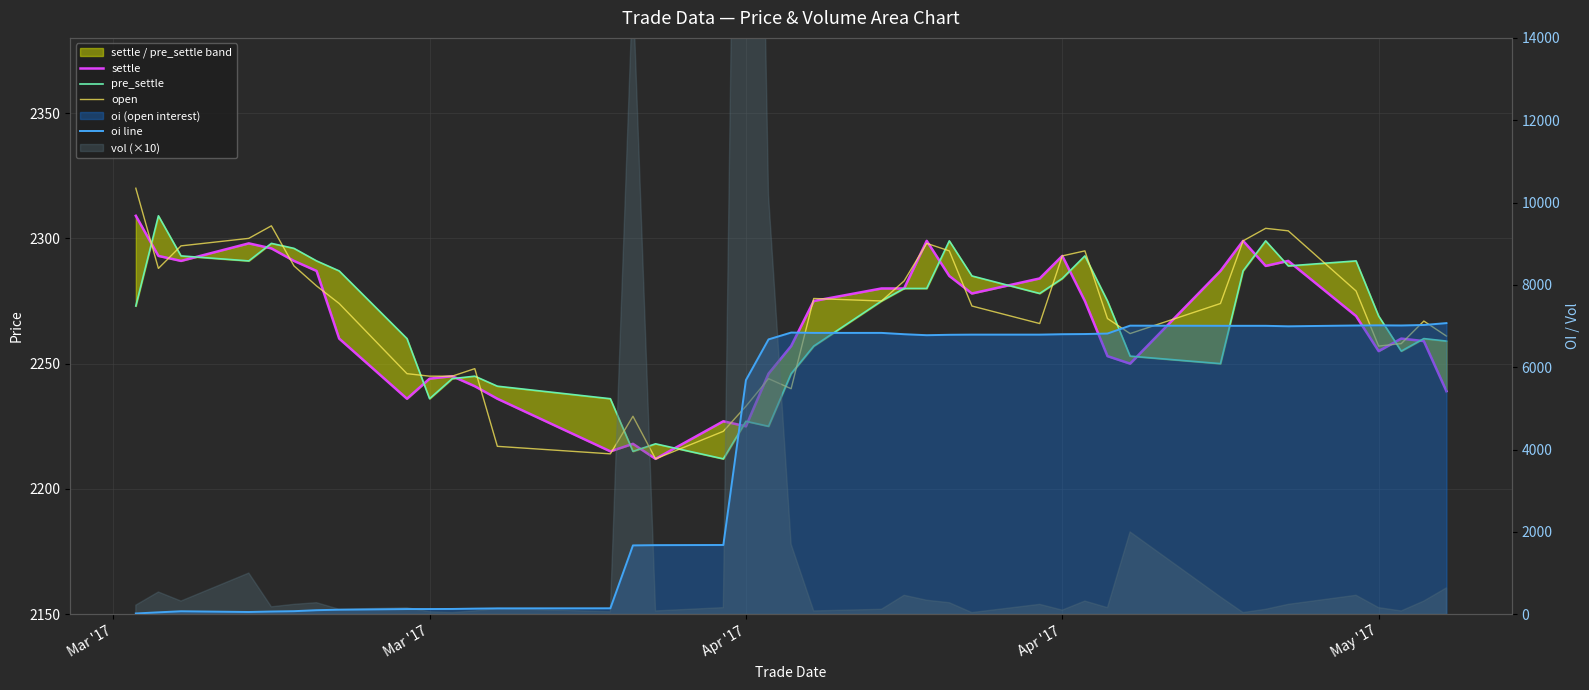

Reading right to left, list all the values displayed in this chart.

settle: 2239	2259	2260	2255	2269	2291	2289	2299	2287	2250	2253	2275	2293	2284	2278	2285	2299	2280	2280	2275	2257	2246	2225	2227	2212	2218	2215	2236	2241	2245	2244	2236	2260	2287	2291	2296	2298	2291	2293	2309
pre_settle: 2259	2260	2255	2269	2291	2289	2299	2287	2250	2253	2275	2293	2284	2278	2285	2299	2280	2280	2275	2257	2246	2225	2227	2212	2218	2215	2236	2241	2245	2244	2236	2260	2287	2291	2296	2298	2291	2293	2309	2273
open: 2261	2267	2258	2257	2279	2303	2304	2299	2274	2262	2268	2295	2293	2266	2273	2295	2298	2283	2275	2276	2240	2244	2233	2223	2212	2229	2214	2217	2248	2245	2245	2246	2274	2281	2289	2305	2300	2297	2288	2320
oi line: 7072	7026	7014	7018	7014	6994	7006	7006	7006	7010	6818	6806	6802	6792	6792	6788	6778	6802	6834	6834	6842	6676	5688	1682	1678	1672	144	142	136	128	126	126	110	98	74	66	54	72	46	18